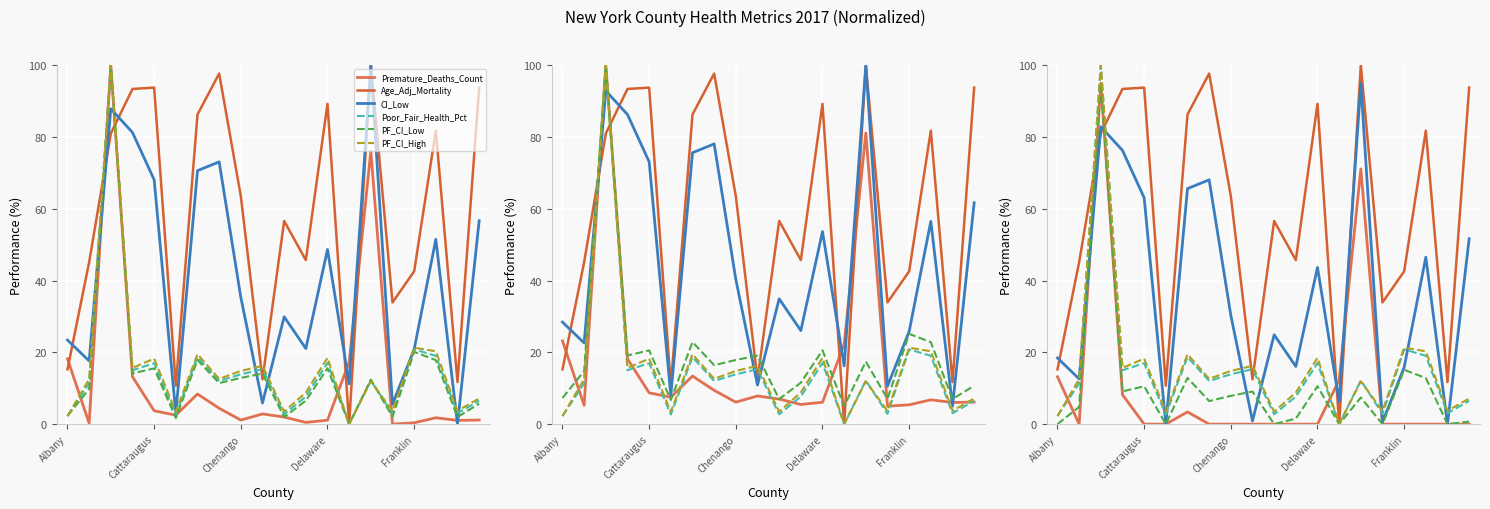

What is the difference between the PF_CI_High values at Cattaraugus and 17?

7.7